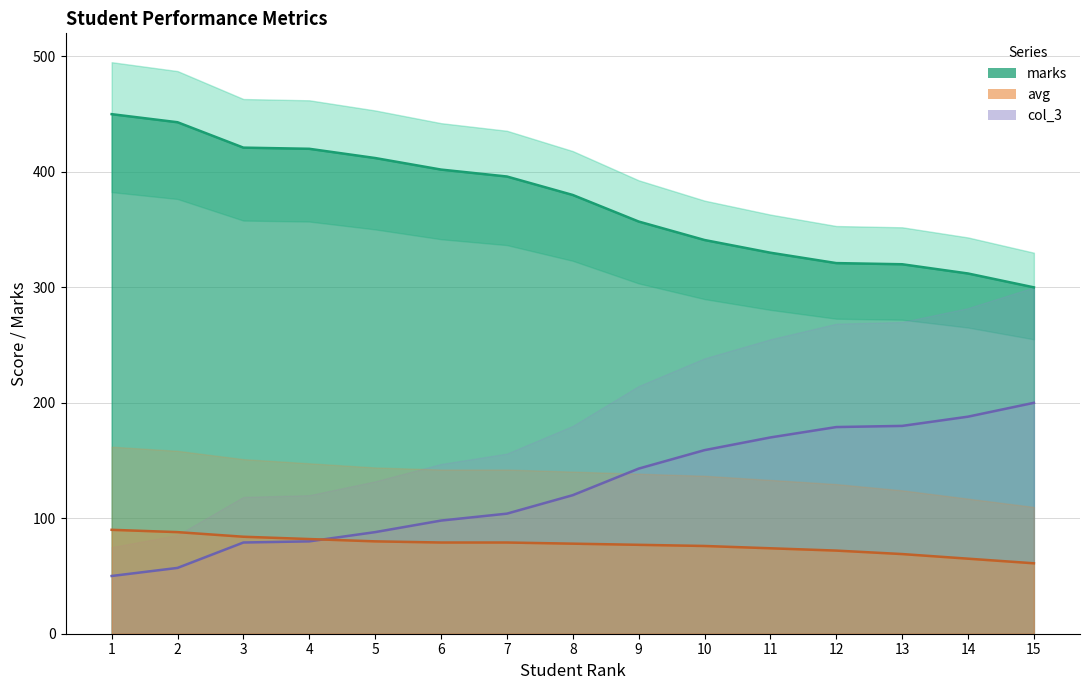

Reading left to right, extract all data points from this chart.

marks: 450	443	421	420	412	402	396	380	357	341	330	321	320	312	300
col_3: 50	57	79	80	88	98	104	120	143	159	170	179	180	188	200
avg: 90	88	84	82	80	79	79	78	77	76	74	72	69	65	61